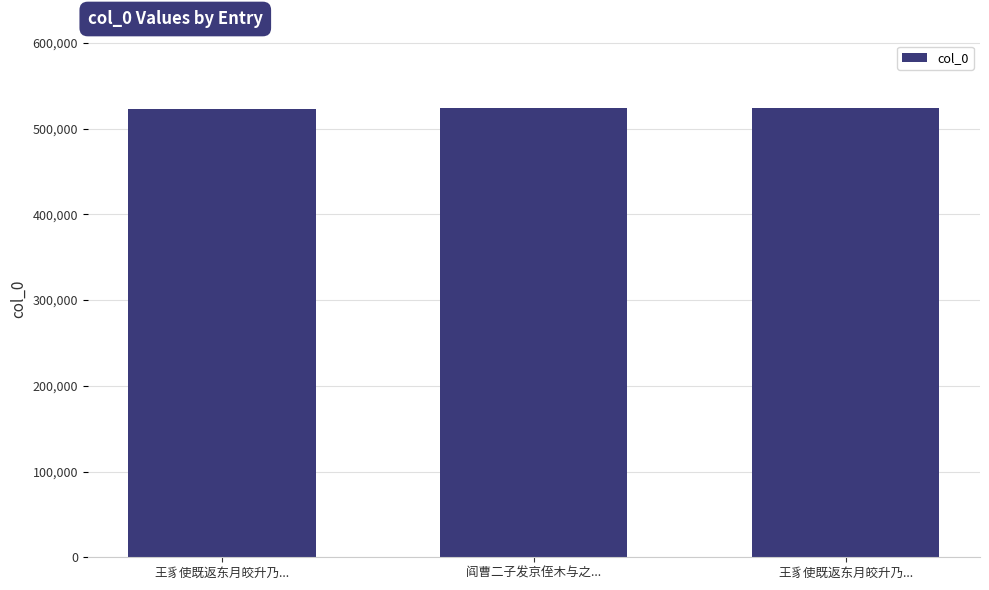

How many data points does each series have?

3